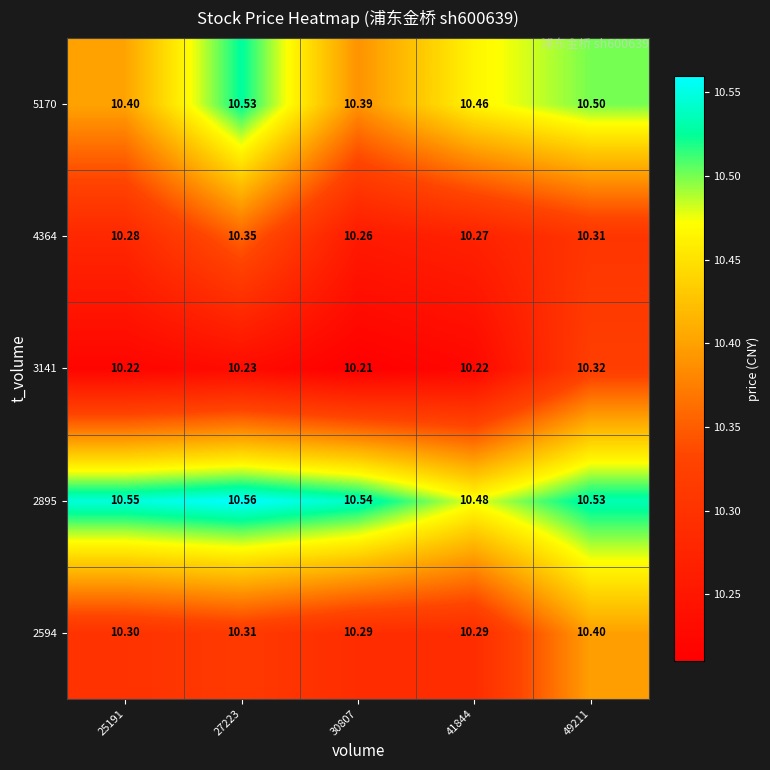

Which series has the widest spread of values?

5170